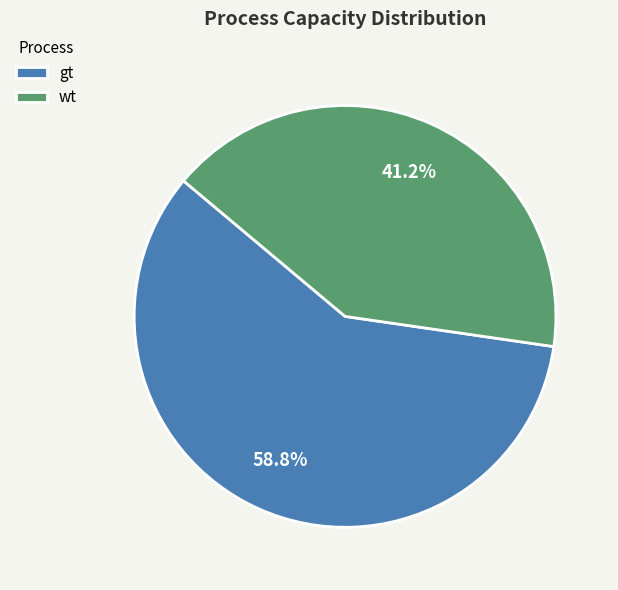

To the nearest percent, what is the average slice percentage?

50%